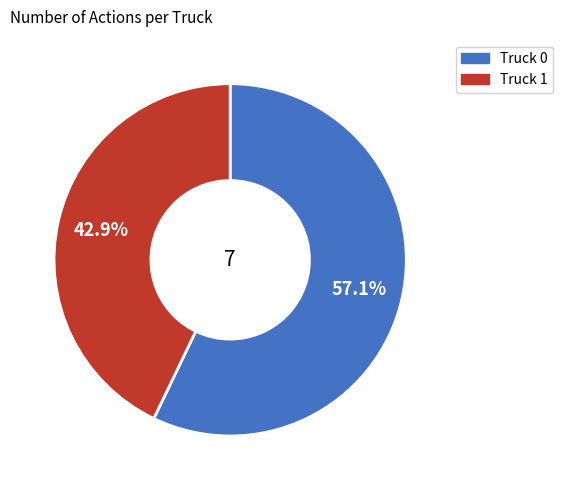

The Truck 0 slice represents 57% of the pie. True or false?

True